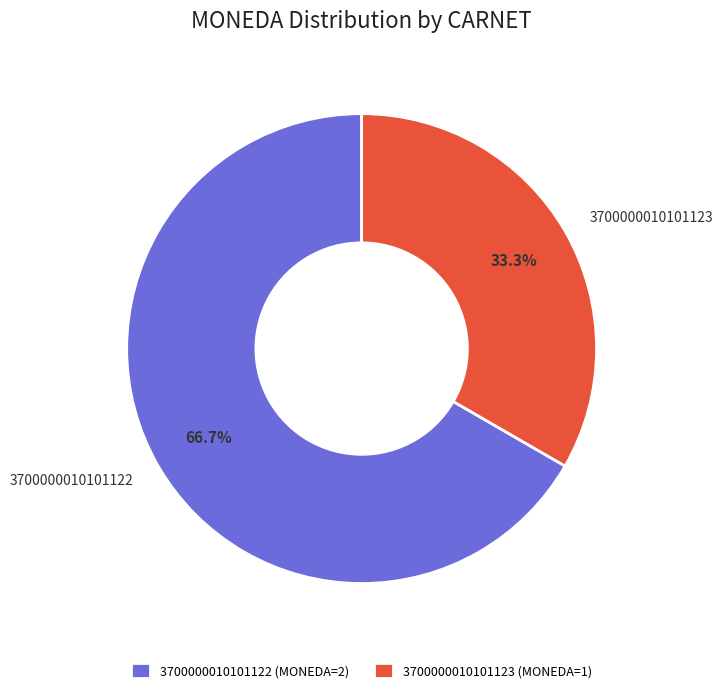

To the nearest percent, what is the combined percentage of 3700000010101123 and 3700000010101122?

100%